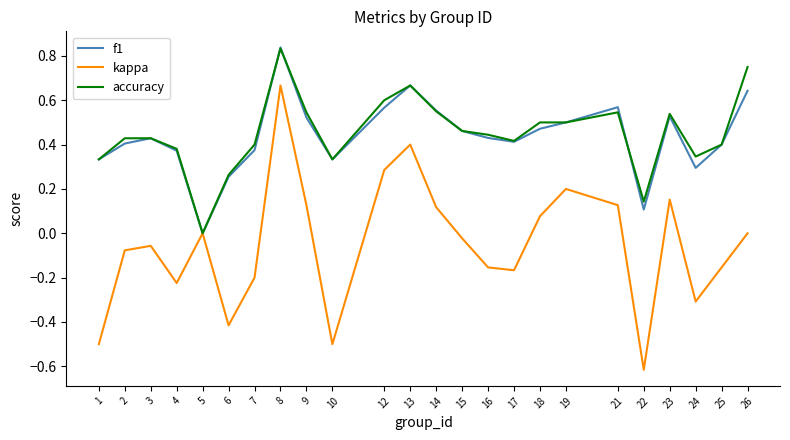

At which label does f1 reach its minimum?

5